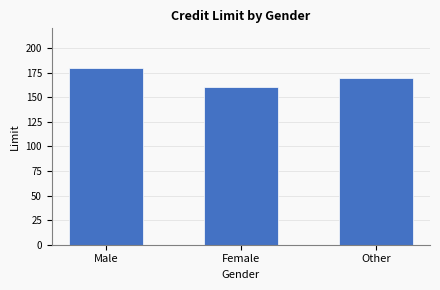

Reading left to right, what are all the values shown in this chart?

Male=180	Female=160	Other=170